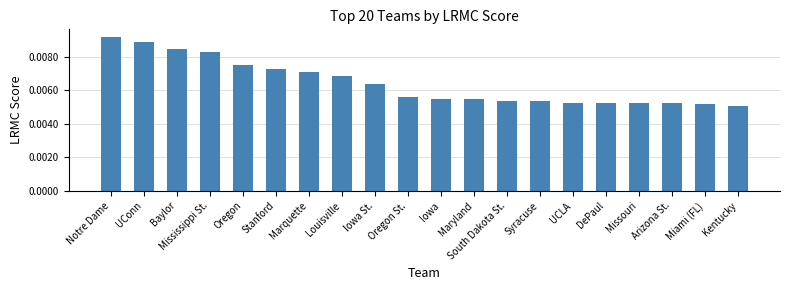

Which category has the highest value across all series?

Notre Dame